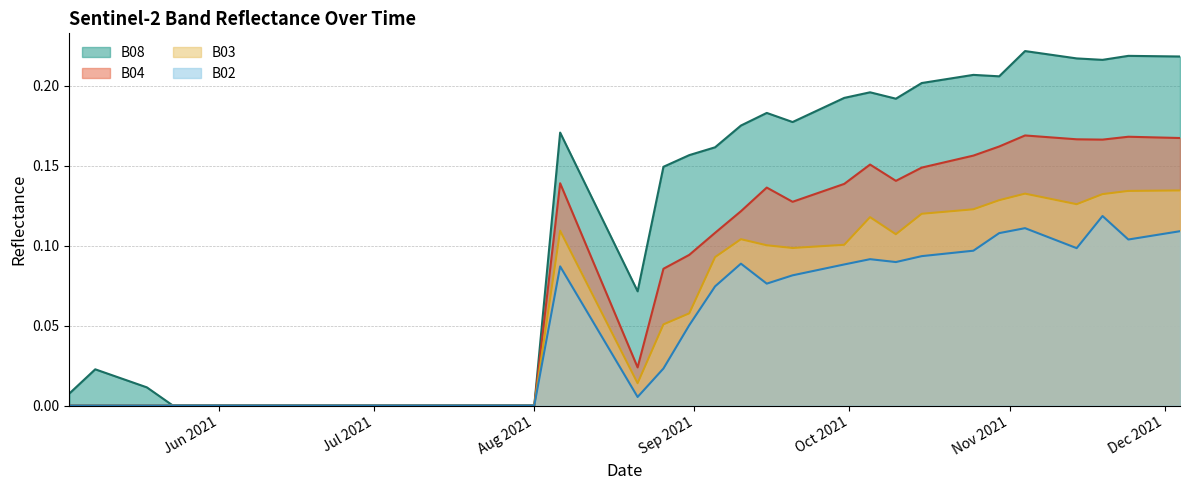

At 2021-05-03, list the series in order from smallest to largest.

B04, B03, B02, B08